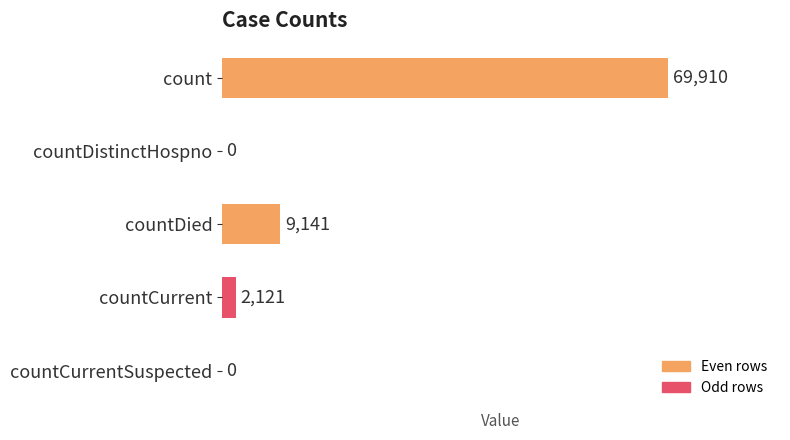

At which label is the value closest to 34955?

countDied